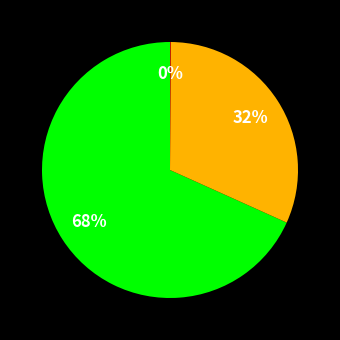

Is there a majority slice in this chart?

Yes